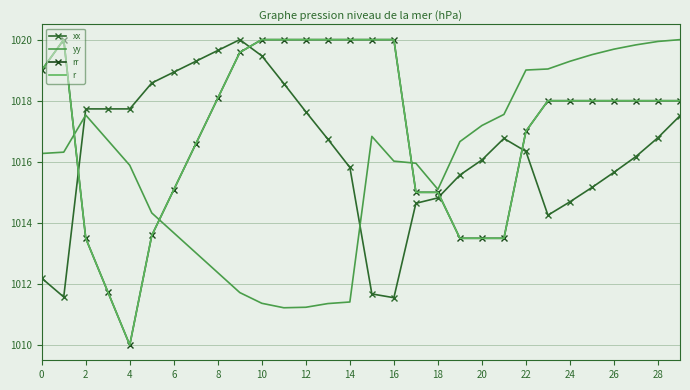

True or false: xx and r cross at least once.

True